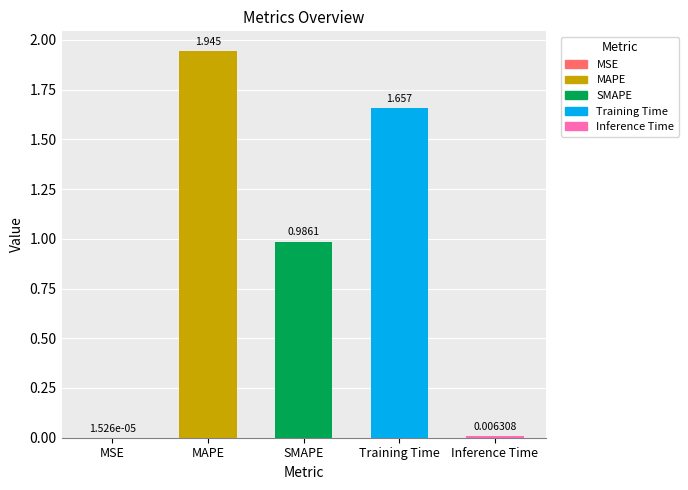

Reading left to right, transcribe all the data shown in this chart.

MSE=0.0	MAPE=1.9	SMAPE=1.0	Training Time=1.7	Inference Time=0.0